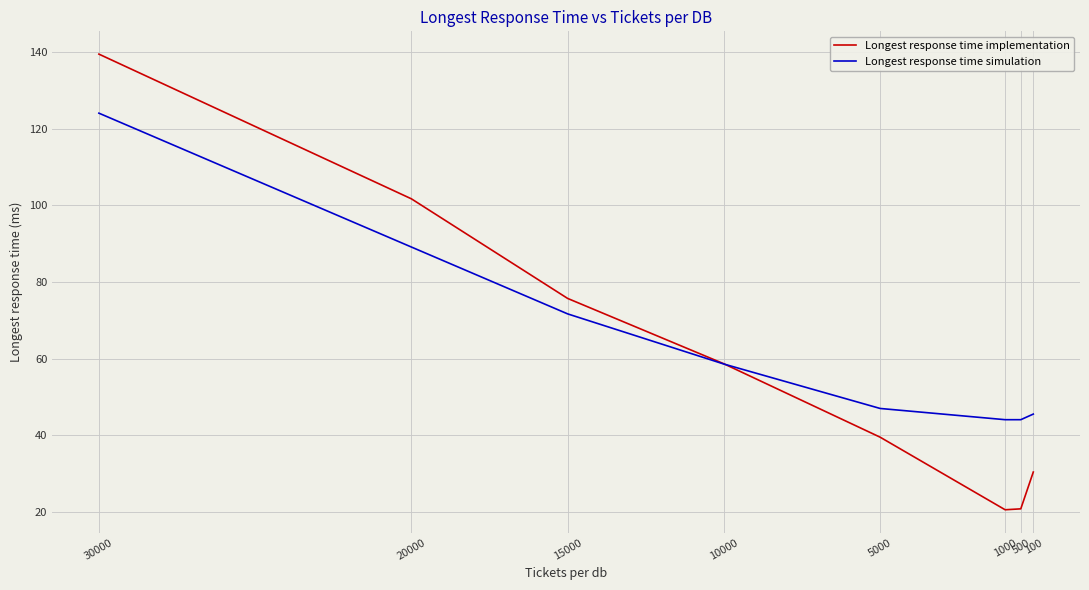

What is the sum of the Longest response time implementation values at 1000 and 15000?

96.3